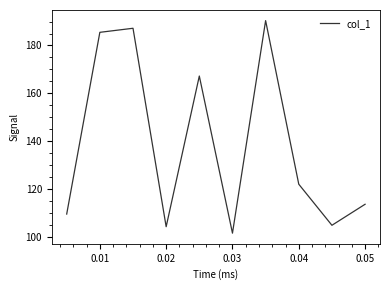

What is the greatest value displayed?

190.4